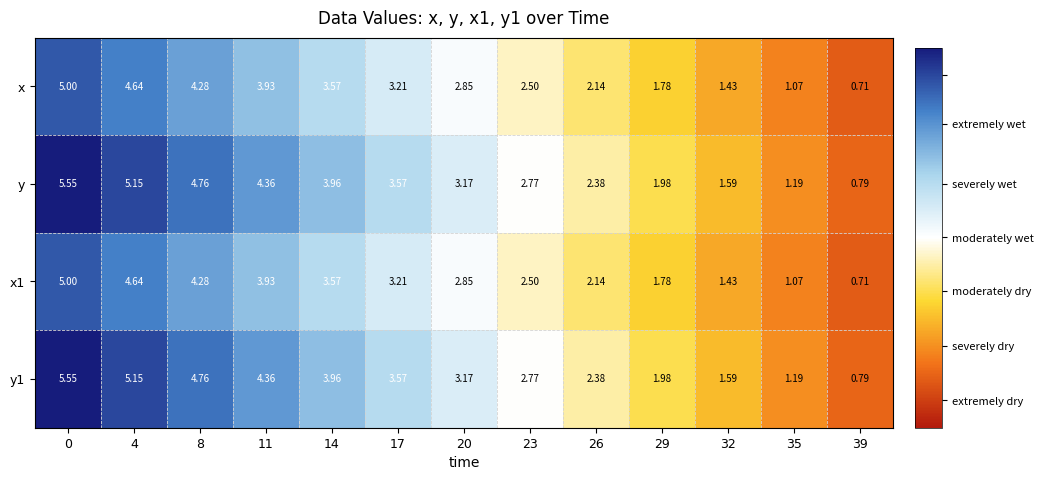

Reading left to right, transcribe all the data shown in this chart.

x: 0=5.0	4=4.6	8=4.3	11=3.9	14=3.6	17=3.2	20=2.9	23=2.5	26=2.1	29=1.8	32=1.4	35=1.1	39=0.7
y: 0=5.5	4=5.2	8=4.8	11=4.4	14=4.0	17=3.6	20=3.2	23=2.8	26=2.4	29=2.0	32=1.6	35=1.2	39=0.8
x1: 0=5.0	4=4.6	8=4.3	11=3.9	14=3.6	17=3.2	20=2.9	23=2.5	26=2.1	29=1.8	32=1.4	35=1.1	39=0.7
y1: 0=5.5	4=5.2	8=4.8	11=4.4	14=4.0	17=3.6	20=3.2	23=2.8	26=2.4	29=2.0	32=1.6	35=1.2	39=0.8